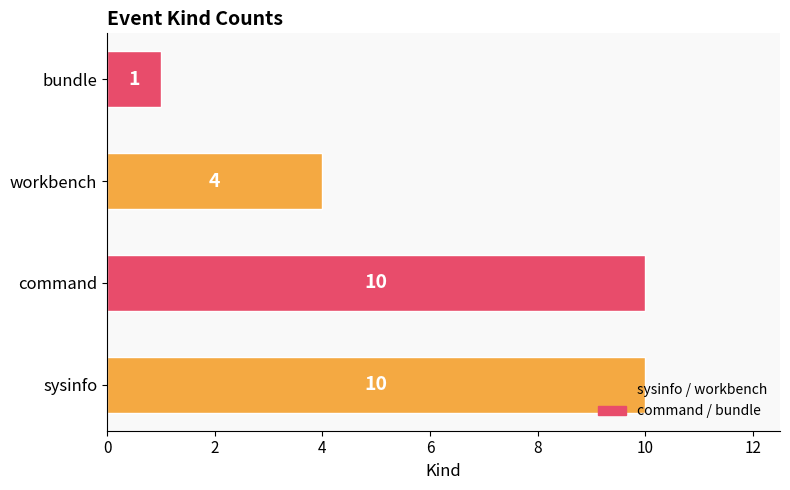

What is the greatest value displayed?

10